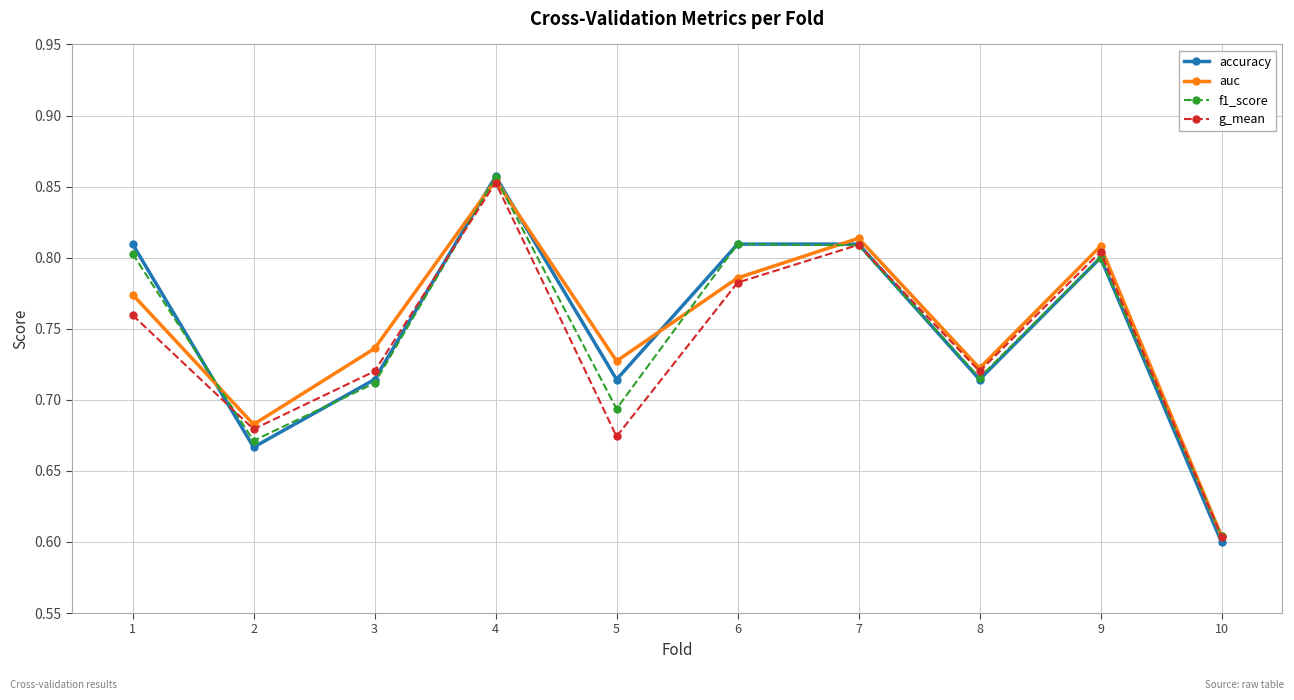

Where do auc and f1_score first cross each other?

1 and 2